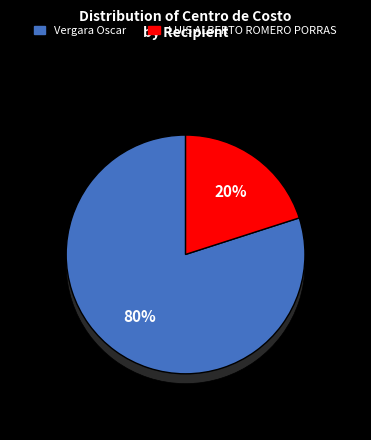

To the nearest percent, what portion does LUIS ALBERTO ROMERO PORRAS represent?

20%